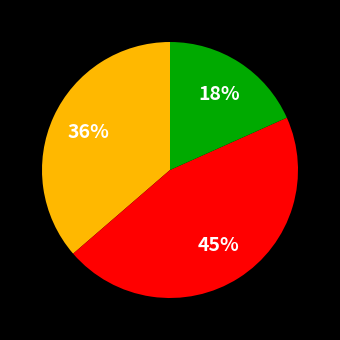

How many segments does this pie chart have?

3